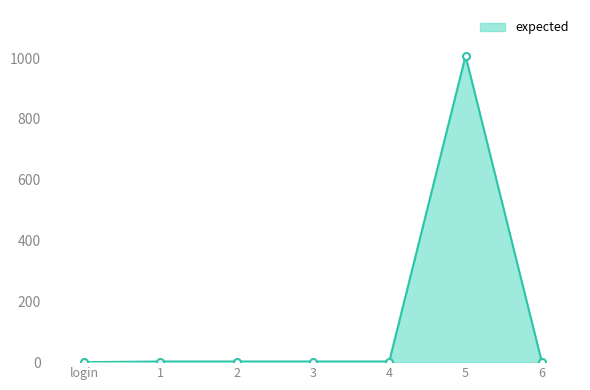

Is it true that the value at login is 352?

False